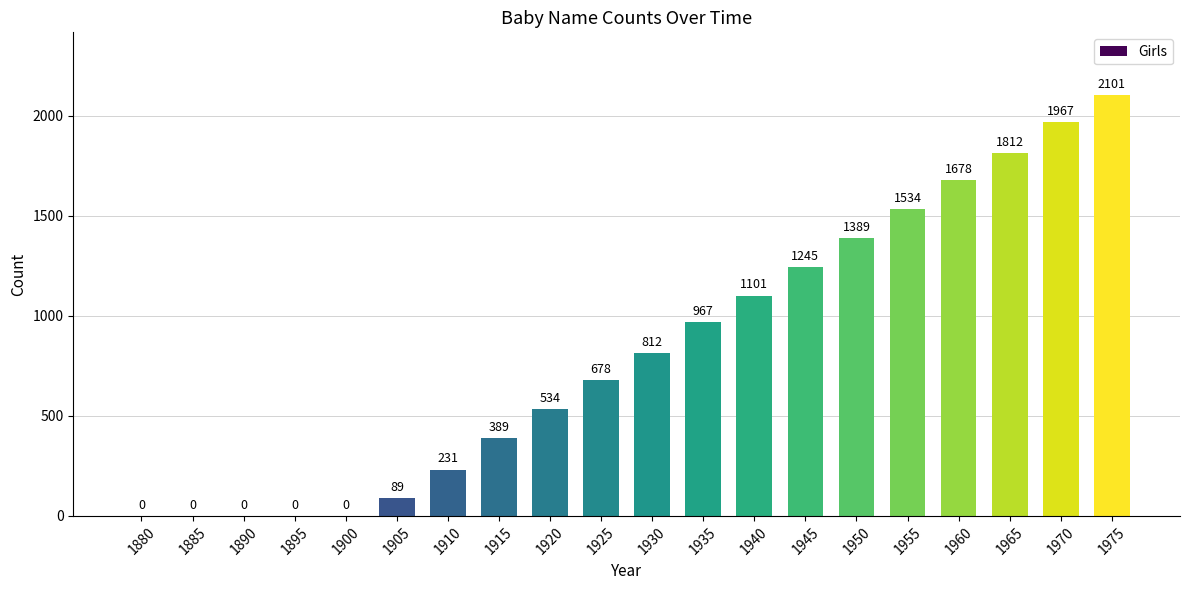

Reading left to right, extract all data points from this chart.

0	0	0	0	0	89	231	389	534	678	812	967	1101	1245	1389	1534	1678	1812	1967	2101